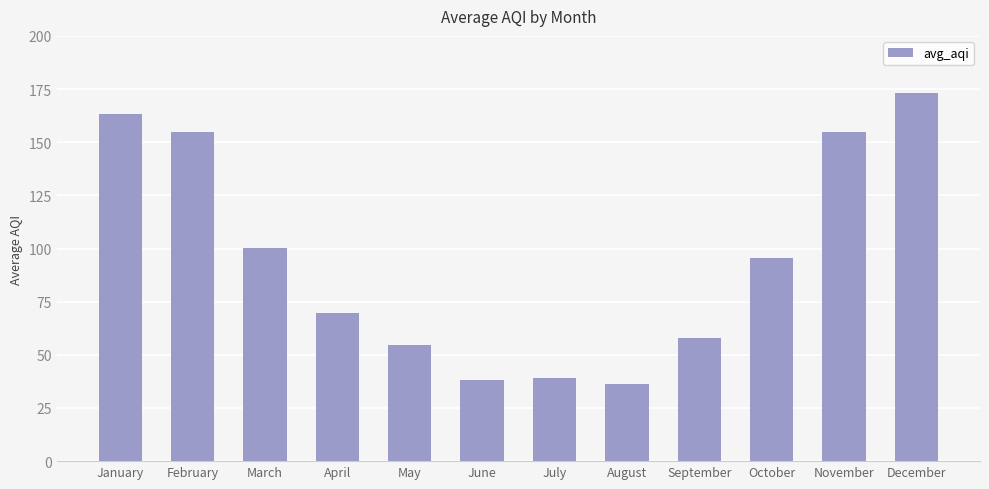

True or false: the data shows 81.0 at December.

False